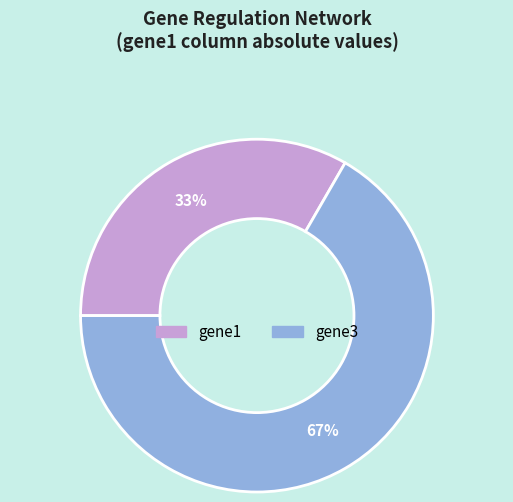

To the nearest percent, what is the average slice percentage?

50%